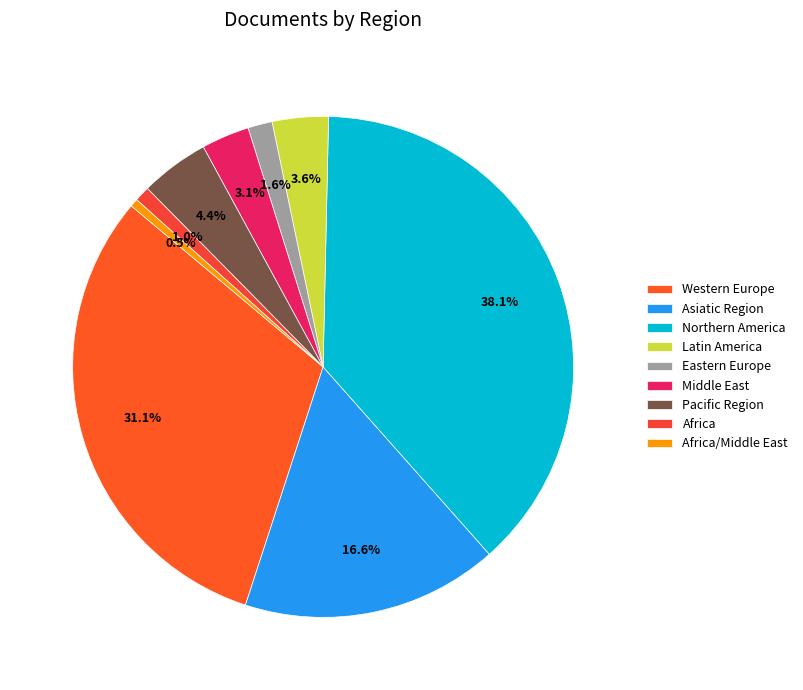

What is the total percentage of Northern America and Asiatic Region?

54.7%